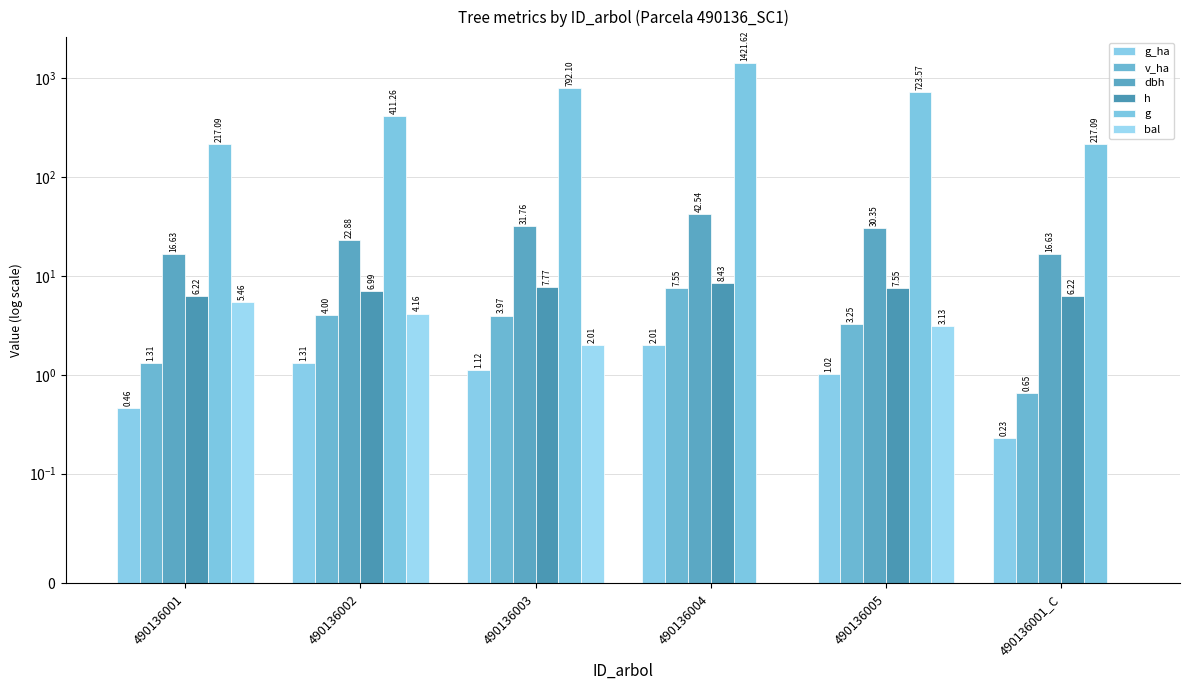

Reading left to right, list all the values displayed in this chart.

g_ha: 0.5	1.3	1.1	2.0	1.0	0.2
v_ha: 1.3	4.0	4.0	7.5	3.2	0.7
dbh: 16.6	22.9	31.8	42.5	30.4	16.6
h: 6.2	7.0	7.8	8.4	7.5	6.2
g: 217.1	411.3	792.1	1421.6	723.6	217.1
bal: 5.5	4.2	2.0	0.0	3.1	0.0